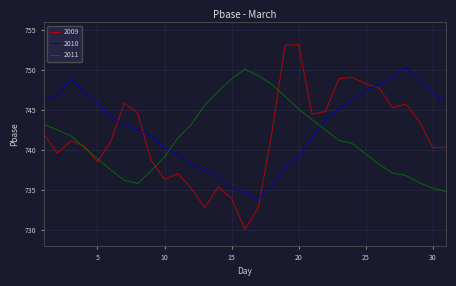

Which series has the widest spread of values?

2009